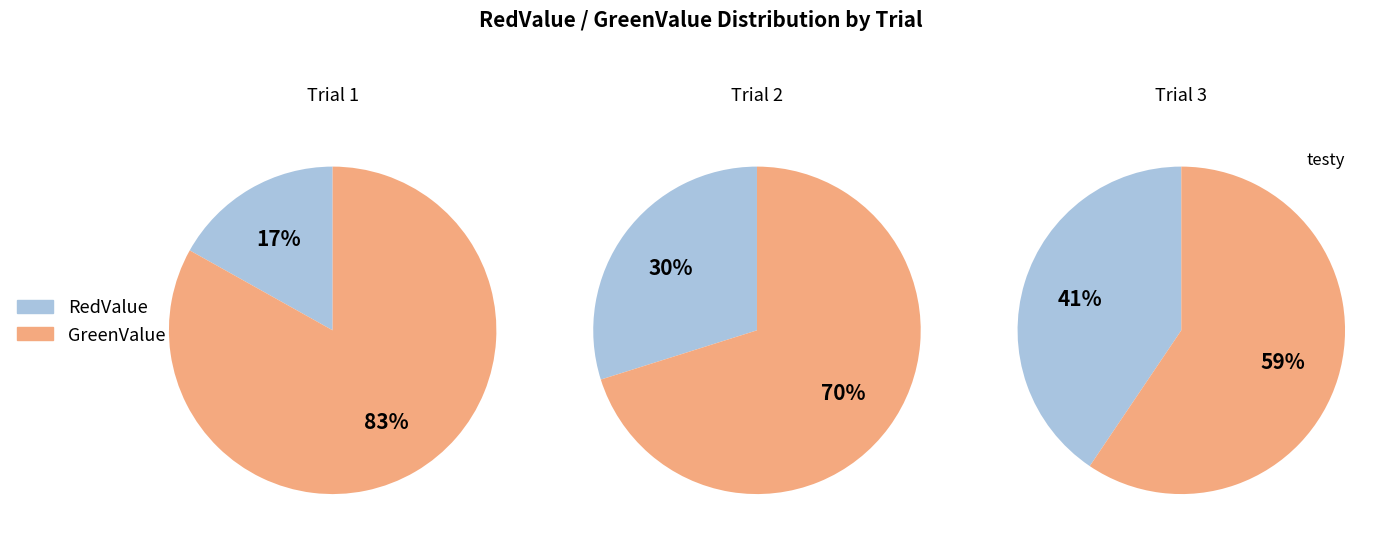

The GreenValue slice represents 88% of the pie. True or false?

False